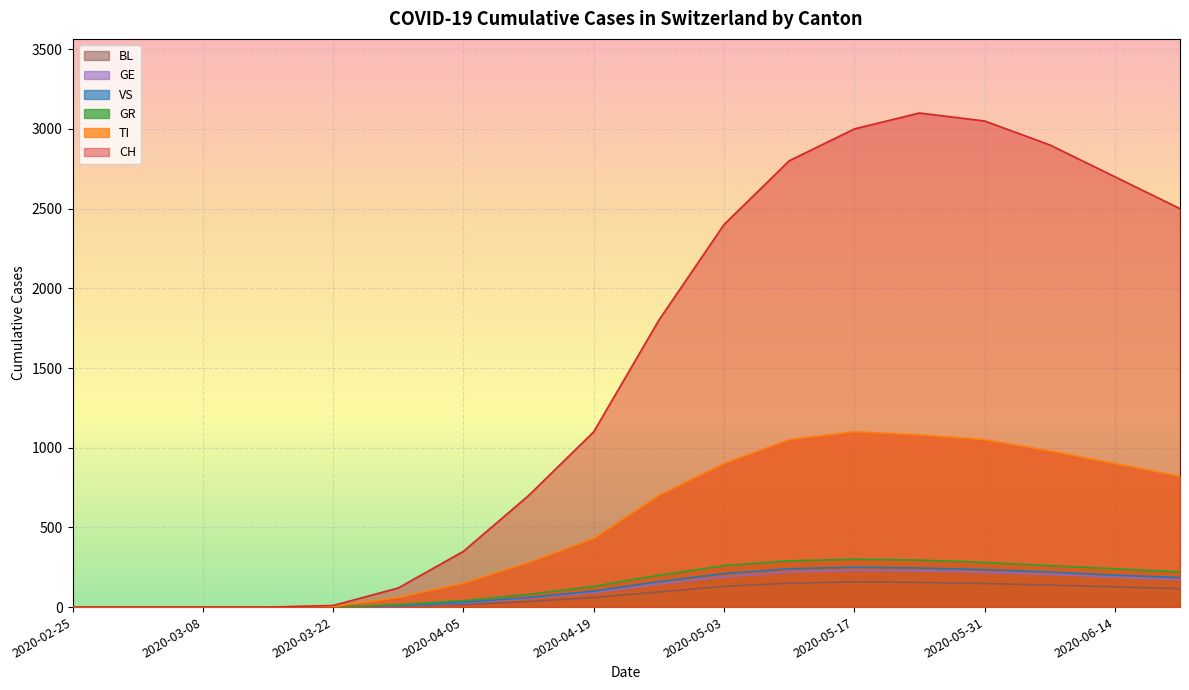

Reading right to left, what are all the values shown in this chart?

CH: 2020-06-21=2500	2020-06-14=2700	2020-06-07=2900	2020-05-31=3050	2020-05-24=3100	2020-05-17=3000	2020-05-10=2800	2020-05-03=2400	2020-04-26=1800	2020-04-19=1100	2020-04-12=700	2020-04-05=350	2020-03-29=120	2020-03-22=10	2020-03-15=0	2020-03-08=0	2020-03-01=0	2020-02-25=0
TI: 2020-06-21=820	2020-06-14=900	2020-06-07=980	2020-05-31=1050	2020-05-24=1080	2020-05-17=1100	2020-05-10=1050	2020-05-03=900	2020-04-26=700	2020-04-19=430	2020-04-12=280	2020-04-05=150	2020-03-29=60	2020-03-22=5	2020-03-15=0	2020-03-08=0	2020-03-01=0	2020-02-25=0
GR: 2020-06-21=220	2020-06-14=240	2020-06-07=260	2020-05-31=280	2020-05-24=295	2020-05-17=300	2020-05-10=290	2020-05-03=260	2020-04-26=200	2020-04-19=130	2020-04-12=80	2020-04-05=40	2020-03-29=15	2020-03-22=1	2020-03-15=0	2020-03-08=0	2020-03-01=0	2020-02-25=0
VS: 2020-06-21=185	2020-06-14=200	2020-06-07=220	2020-05-31=235	2020-05-24=245	2020-05-17=250	2020-05-10=240	2020-05-03=210	2020-04-26=160	2020-04-19=100	2020-04-12=60	2020-04-05=30	2020-03-29=10	2020-03-22=1	2020-03-15=0	2020-03-08=0	2020-03-01=0	2020-02-25=0
GE: 2020-06-21=172	2020-06-14=188	2020-06-07=205	2020-05-31=218	2020-05-24=228	2020-05-17=230	2020-05-10=220	2020-05-03=190	2020-04-26=145	2020-04-19=90	2020-04-12=55	2020-04-05=25	2020-03-29=8	2020-03-22=1	2020-03-15=0	2020-03-08=0	2020-03-01=0	2020-02-25=0
BL: 2020-06-21=116	2020-06-14=127	2020-06-07=138	2020-05-31=148	2020-05-24=155	2020-05-17=158	2020-05-10=150	2020-05-03=130	2020-04-26=95	2020-04-19=60	2020-04-12=35	2020-04-05=15	2020-03-29=5	2020-03-22=0	2020-03-15=0	2020-03-08=0	2020-03-01=0	2020-02-25=0